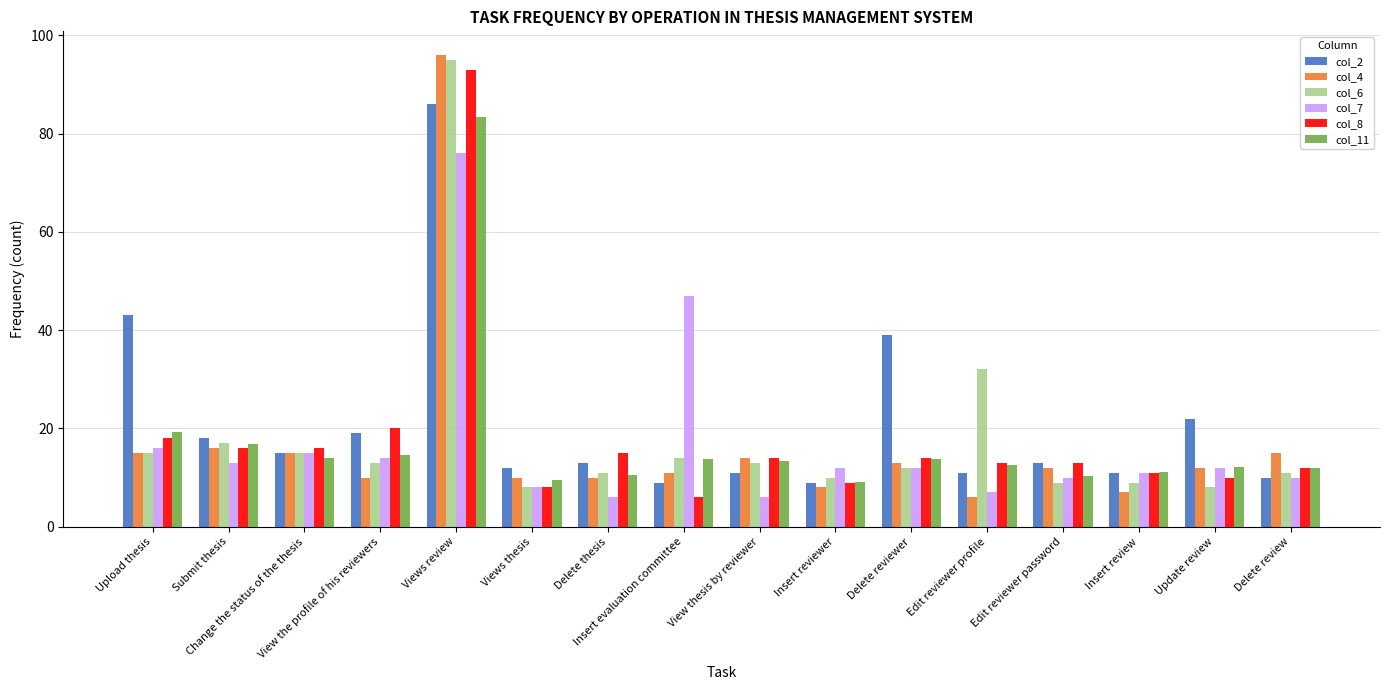

What is the difference between the maximum and minimum values in the col_6 series?

87.0